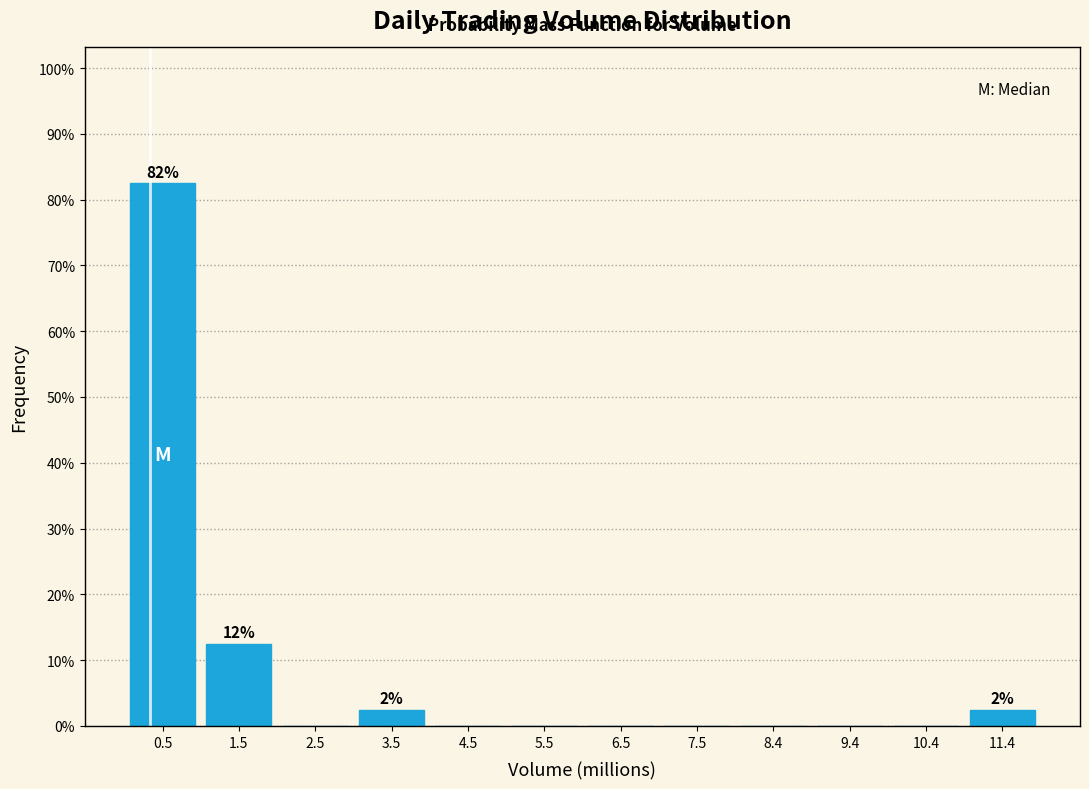

Which range on the x-axis has the tallest bar?

0.0 to 1.0